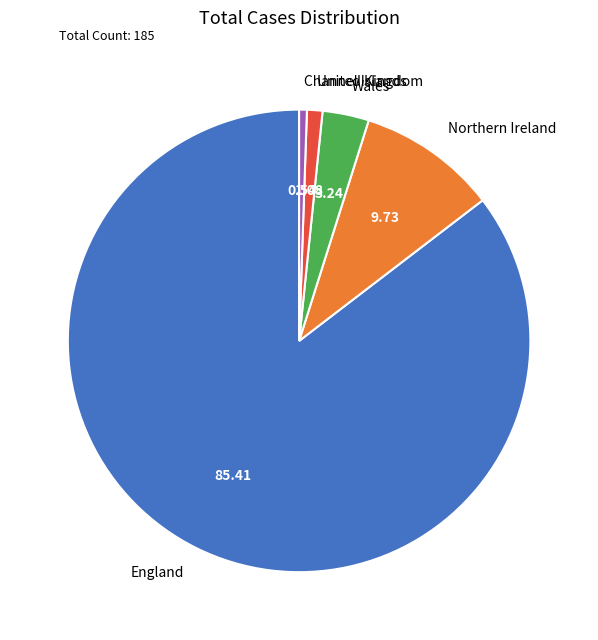

Is the sum of United Kingdom and Channel Islands greater than half?

No